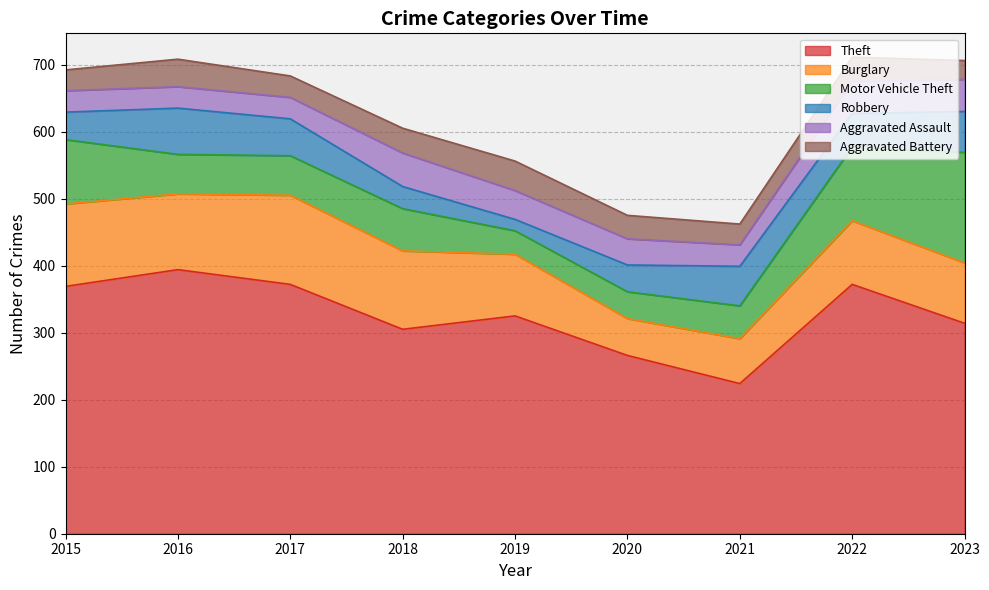

What is the value of the Theft point at the 8th from the left?

372